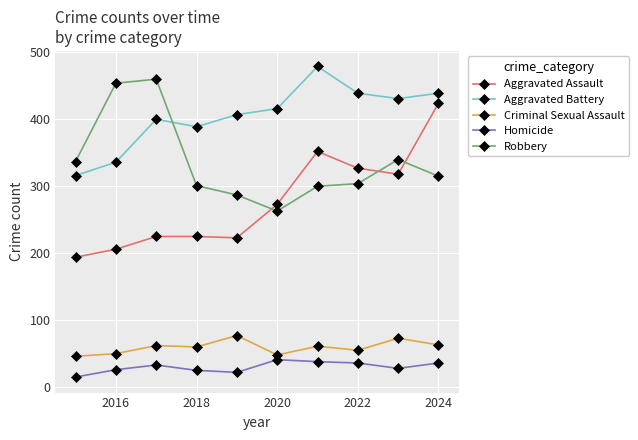

Which series has the largest range (max minus min)?

Aggravated Assault